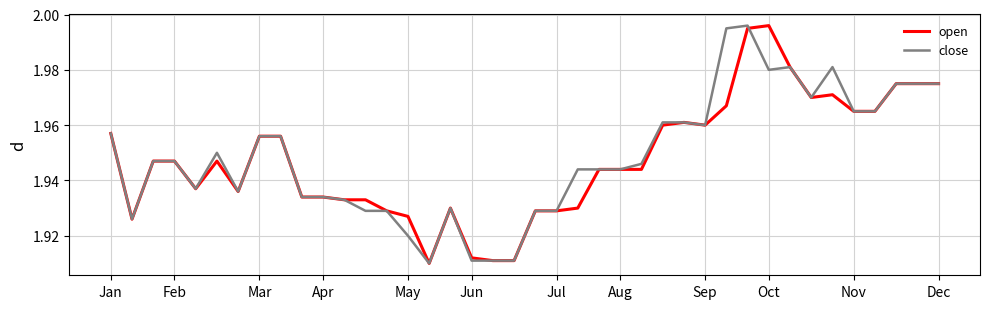

Is it true that close equals 3.1 at Jul?

False